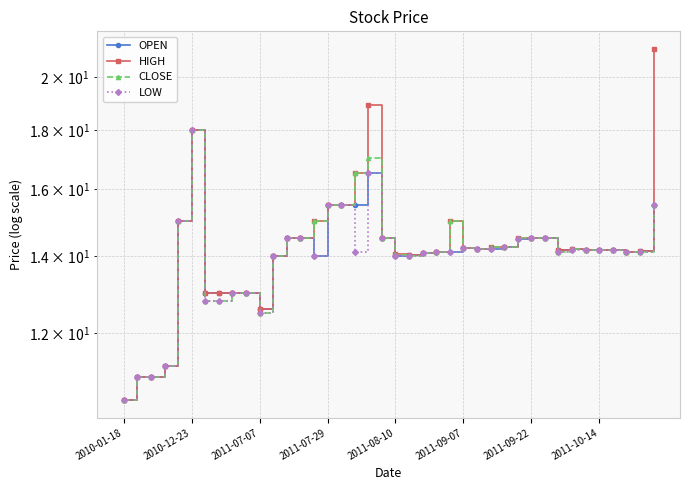

Is the value of HIGH at 17 greater than the value of OPEN at 38?

Yes